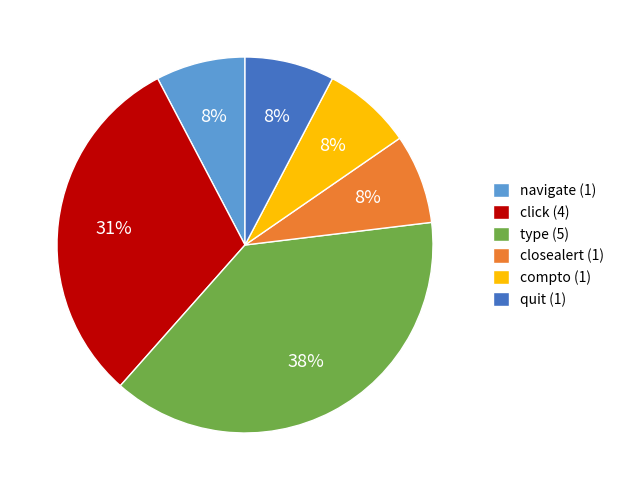

Is it true that closealert is 8% of the pie?

True